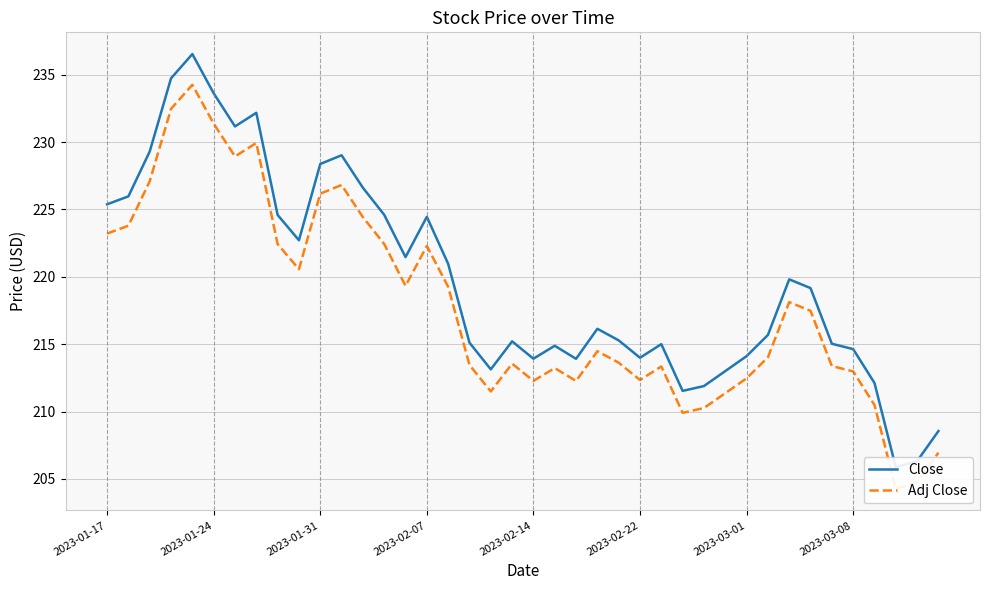

True or false: Adj Close and Close cross at least once.

False